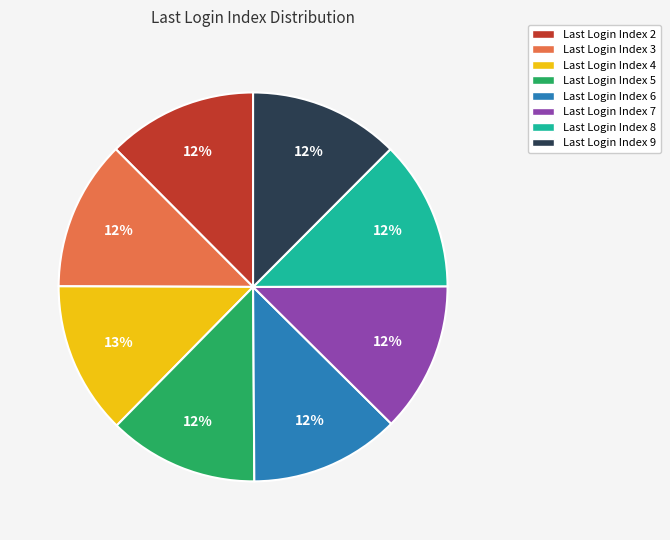

To the nearest percent, what is the average slice percentage?

12%